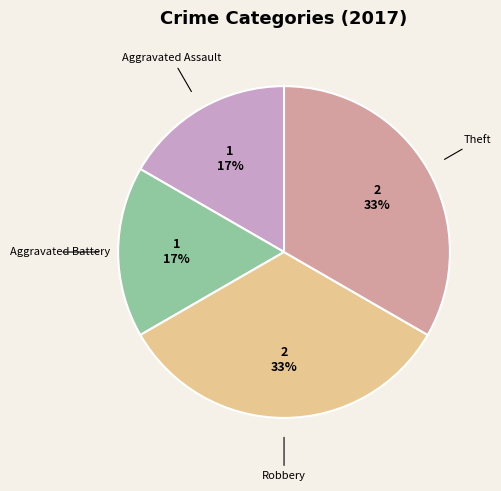

To the nearest percent, what is the average slice percentage?

25%